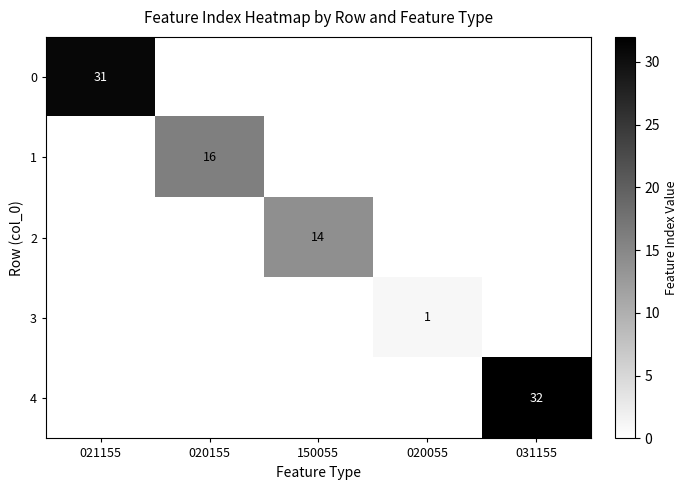

What is the maximum value for 0?

31